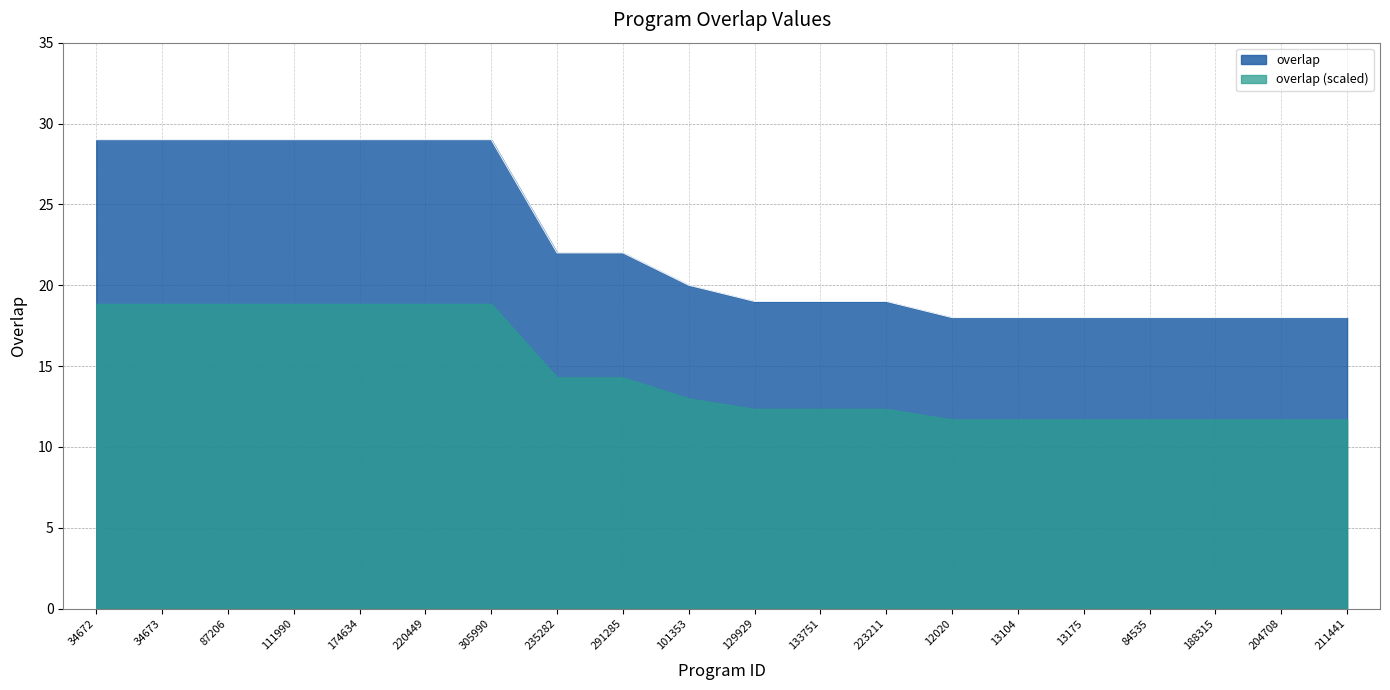

What position from the left is 84535?

17